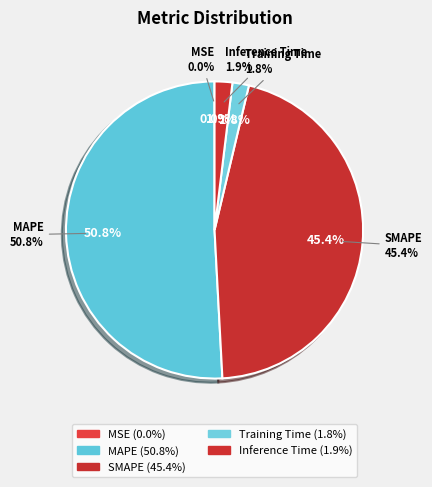

To the nearest percent, what is the difference between the largest and smallest slice percentages?

51%